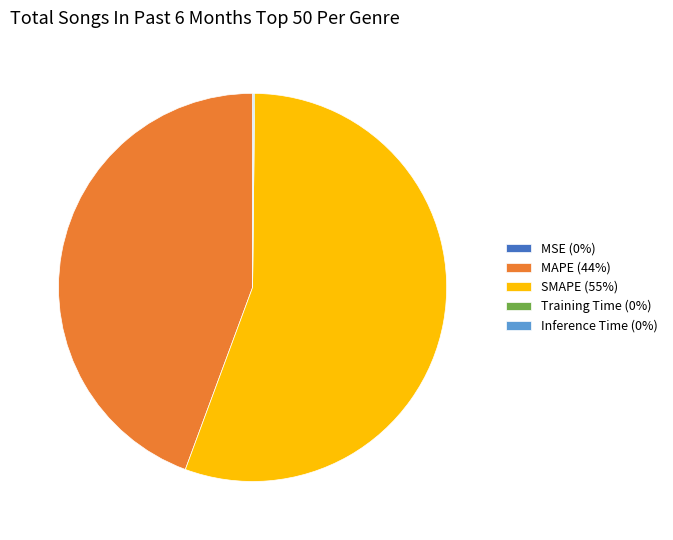

Does SMAPE (55%) account for over 50% of the chart?

Yes